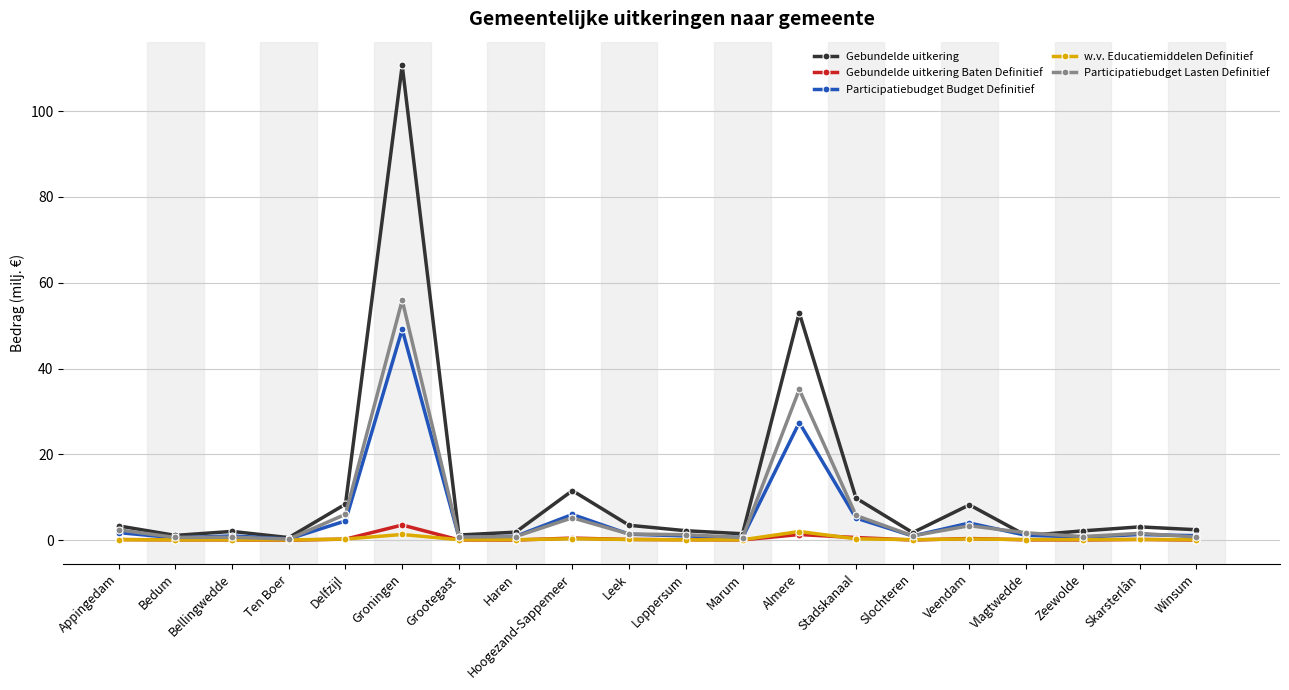

What is the average value of the Gebundelde uitkering Baten Definitief series?

0.4